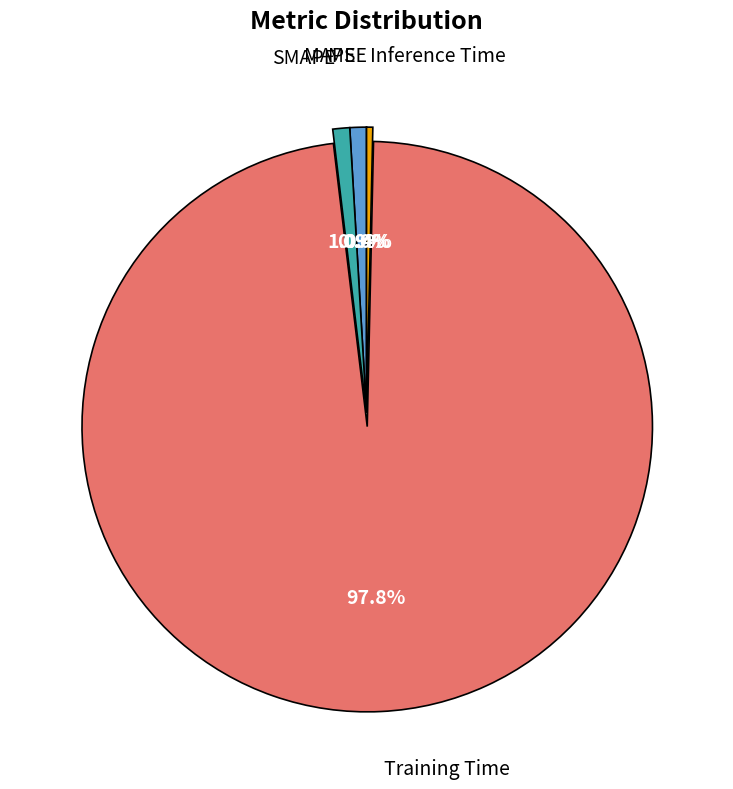

Do MAPE and Training Time together represent more than half of the pie?

Yes